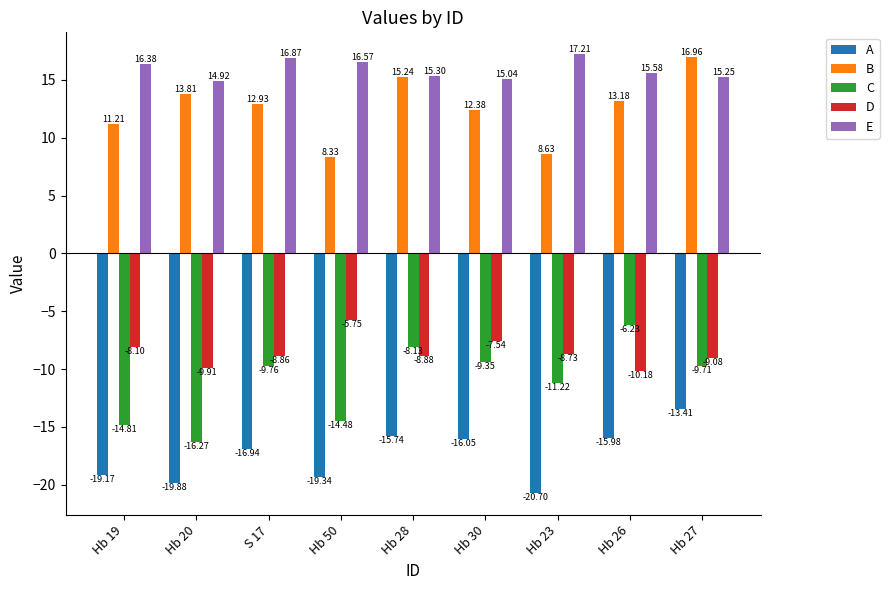

True or false: B has a value of 21.2 at Hb 26.

False